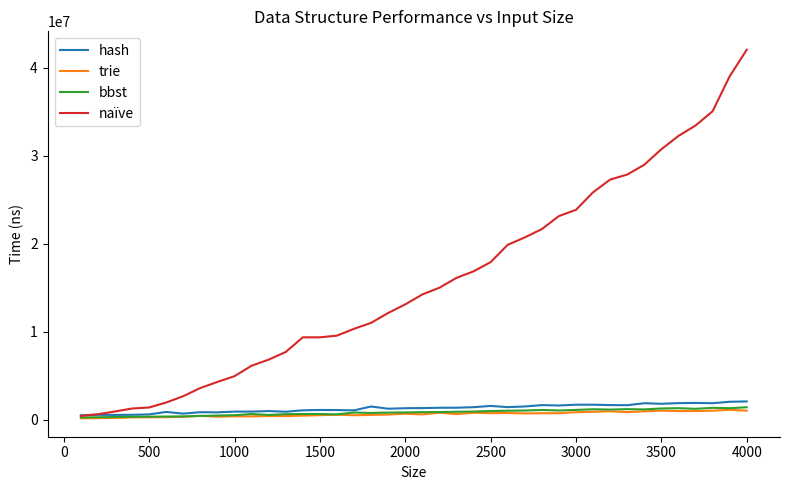

Which series has the largest total across all categories?

naïve